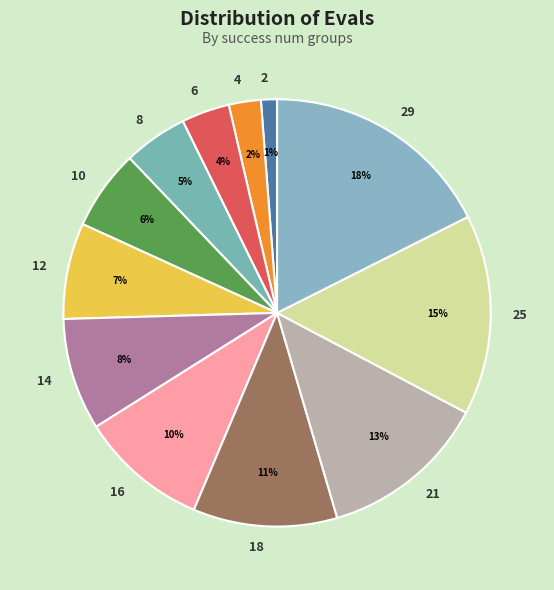

Which category has the smallest portion of the pie?

2